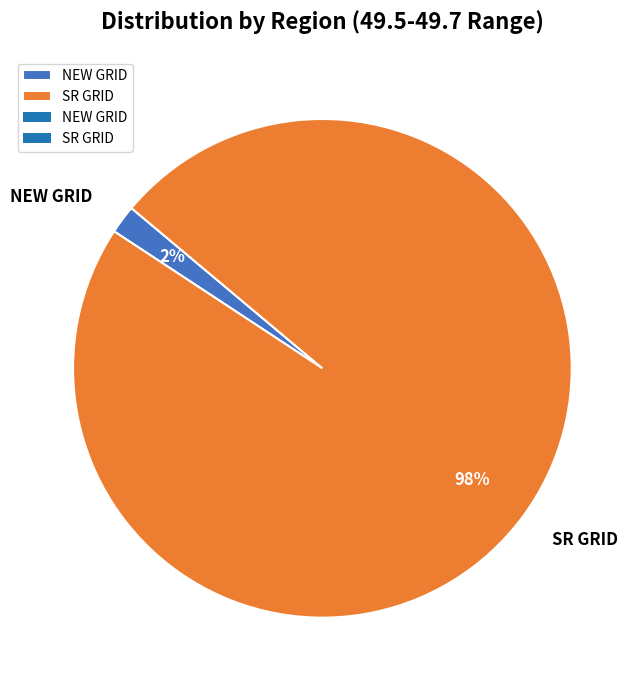

Do SR GRID and NEW GRID together represent more than half of the pie?

Yes